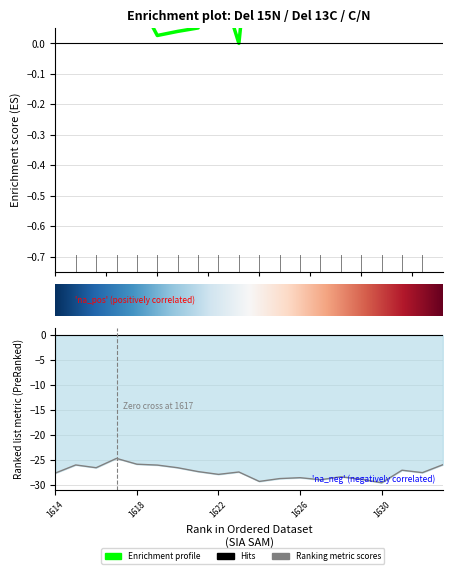

What is the total value across all series at 1622?

-27.6